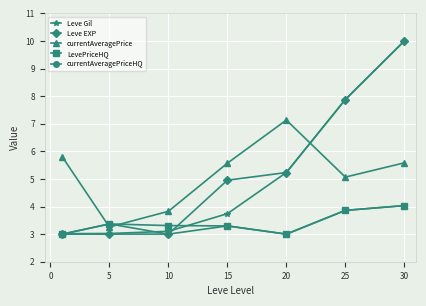

Reading left to right, what are all the values shown in this chart?

Leve Gil: 3.0	3.0	3.1	3.7	5.2	7.9	10.0
Leve EXP: 3.0	3.0	3.0	5.0	5.2	7.9	10.0
currentAveragePrice: 5.8	3.3	3.8	5.6	7.1	5.1	5.6
LevePriceHQ: 3.0	3.4	3.3	3.3	3.0	3.9	4.0
currentAveragePriceHQ: 3.0	3.4	3.0	3.3	3.0	3.9	4.0